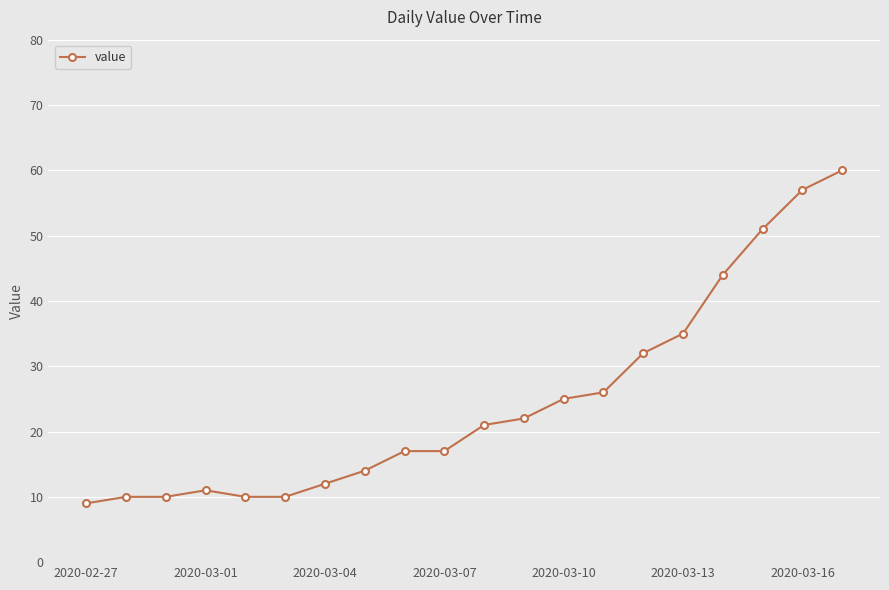

What is the difference between the second highest and second lowest values?

47